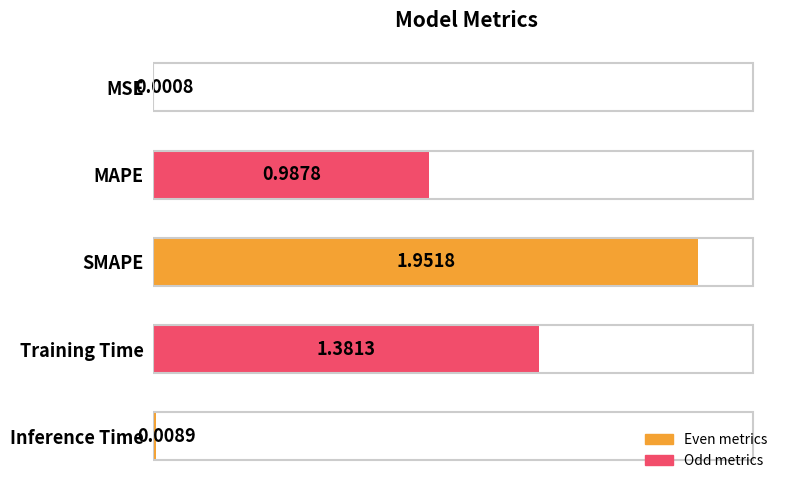

Which category has the highest value across all series?

SMAPE